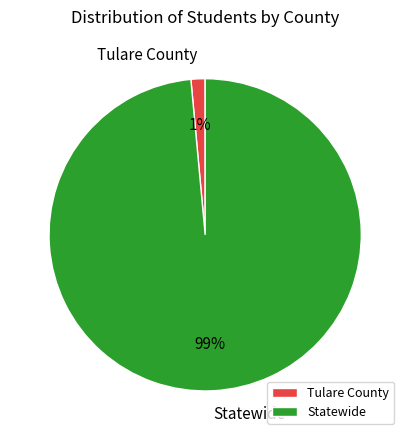

Rank the categories by value from highest to lowest.

Statewide, Tulare County